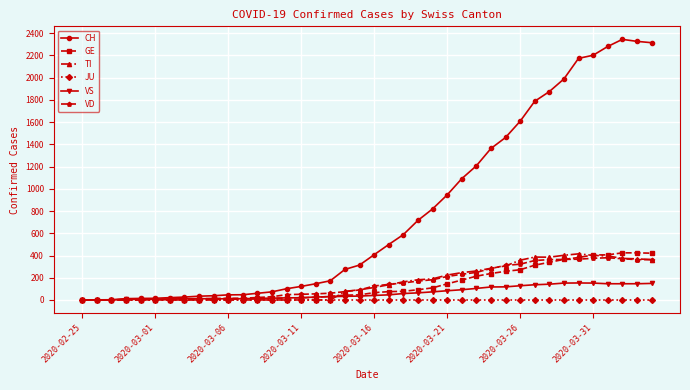

What is the value of the VS point at the 25th from the left?

73